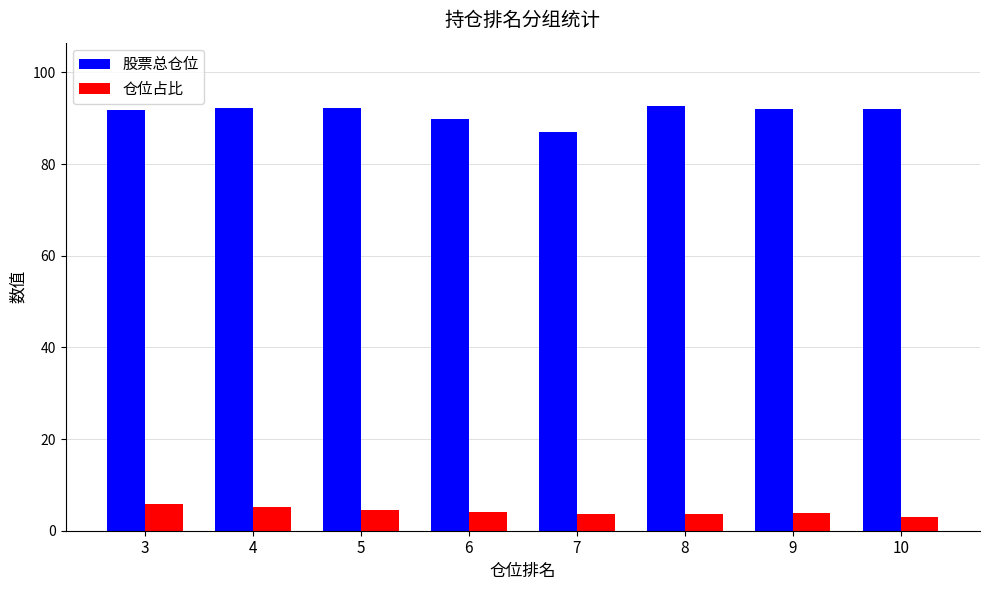

How many bars are there in total?

16